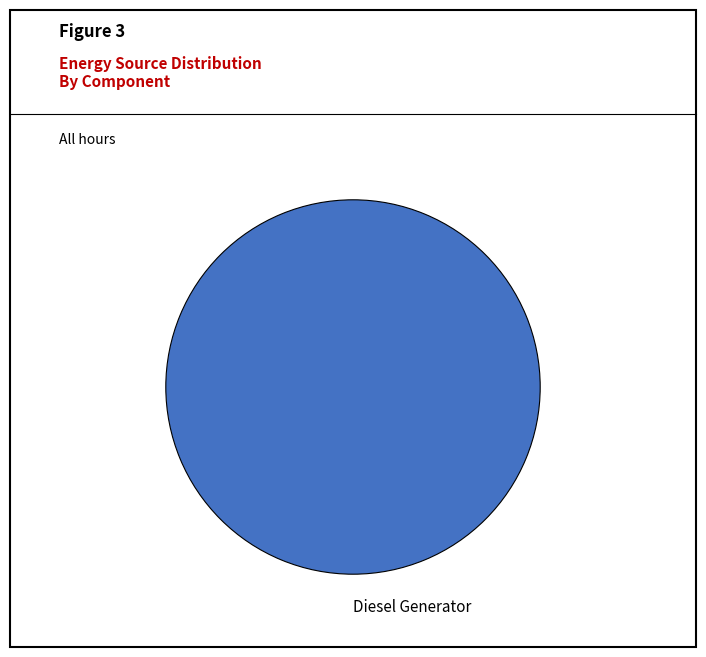

The Diesel Generator slice represents 100% of the pie. True or false?

True